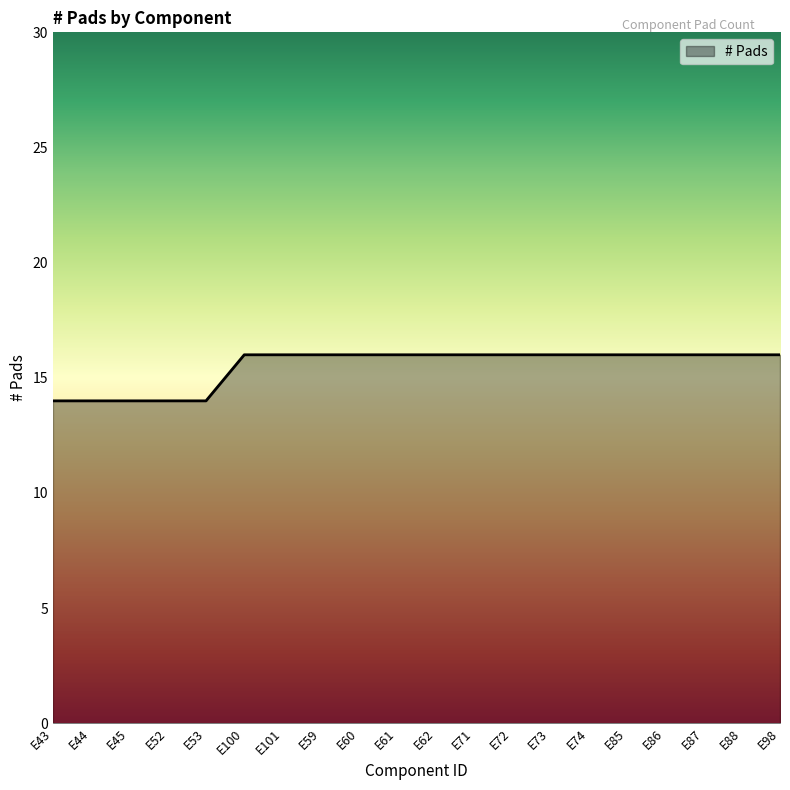

Between E43 and E88, which is larger?

E88